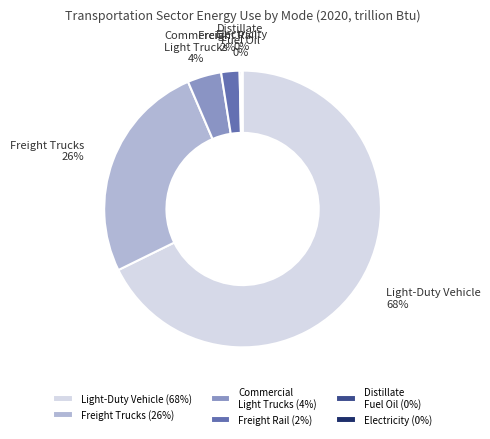

Which slice is the largest?

Light-Duty Vehicle